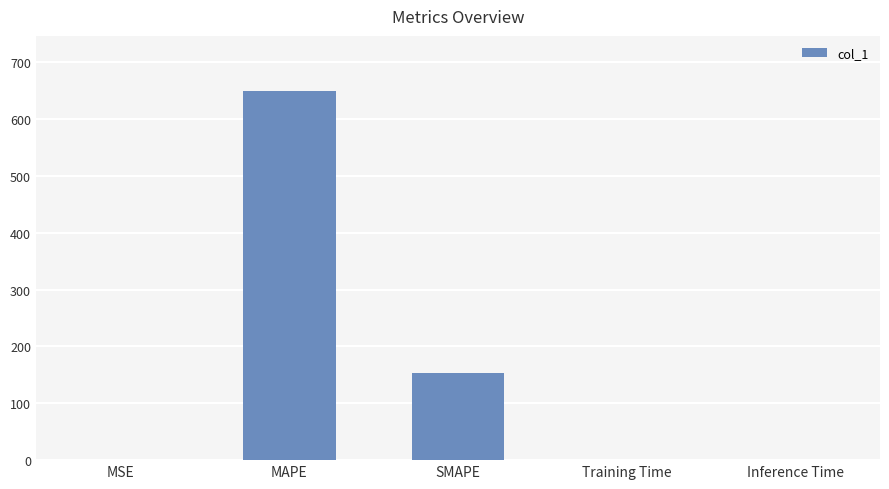

Is it true that the value at SMAPE is 152.9?

True